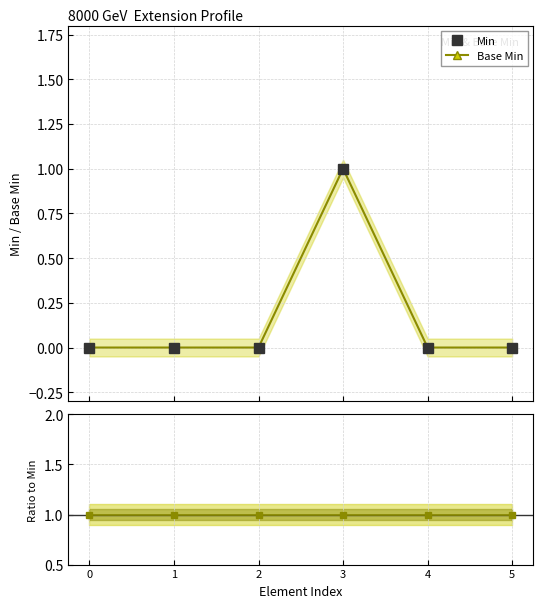

Reading left to right, transcribe all the data shown in this chart.

Min: 0=0	1=0	2=0	3=1	4=0	5=0
Base Min: 0=0	1=0	2=0	3=1	4=0	5=0
Base Min / Min: 0=1	1=1	2=1	3=1	4=1	5=1